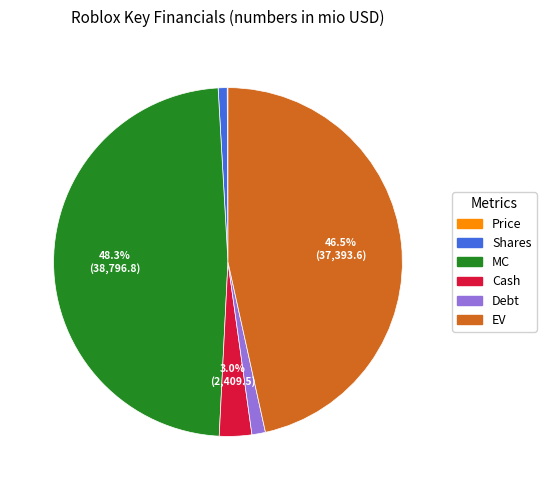

Does Debt account for over 50% of the chart?

No